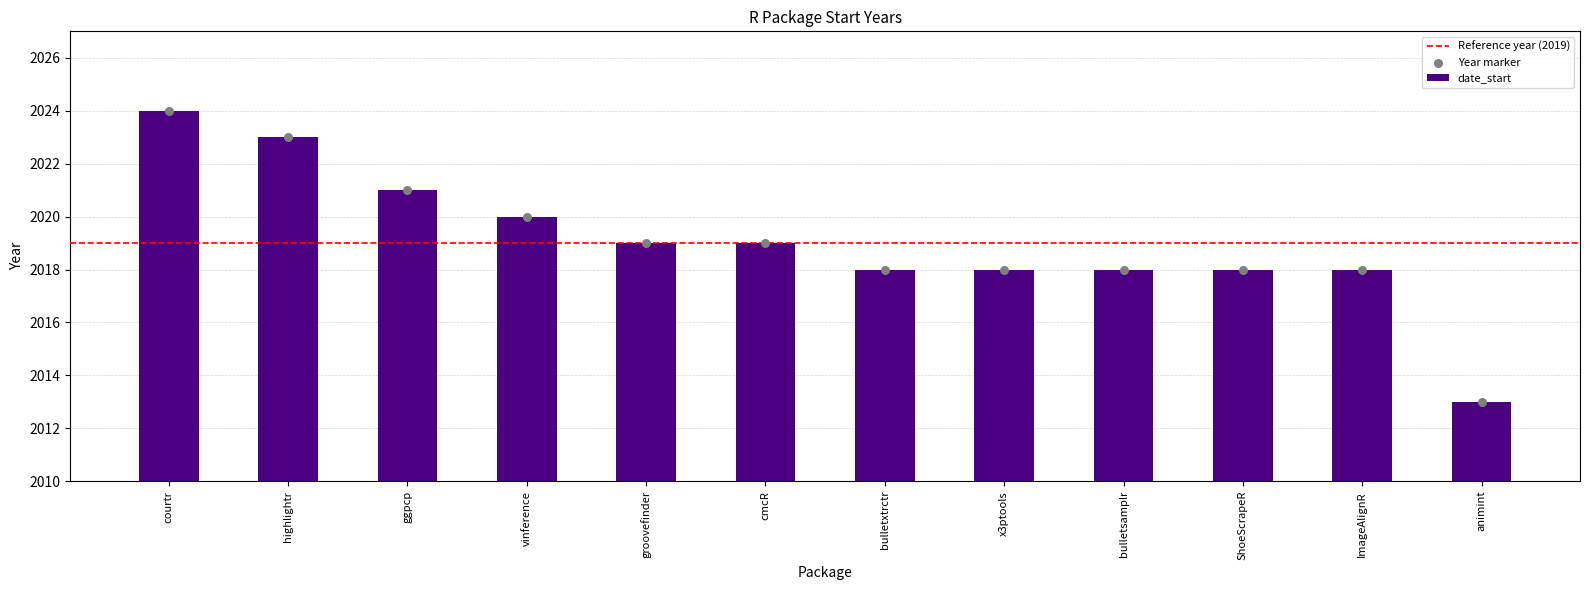

At which label does date_start reach its minimum?

animint